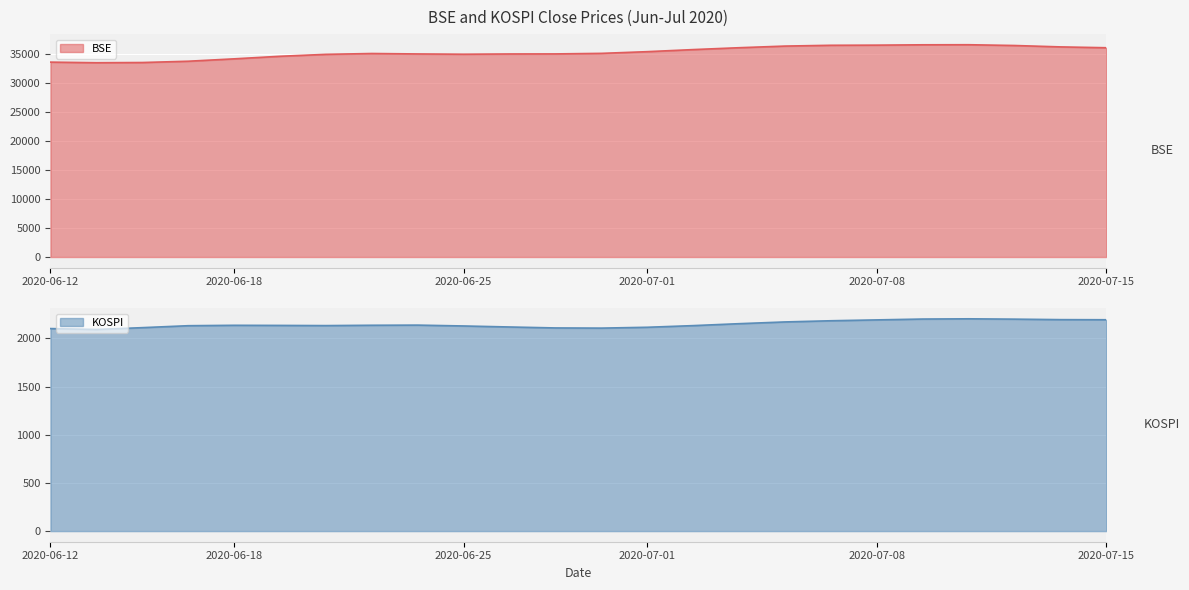

What is the label of the 3rd point from the right?

2020-07-13